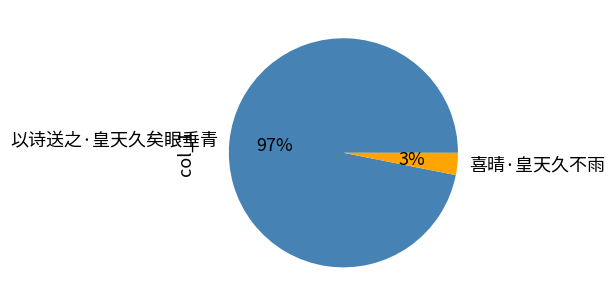

Rank the categories by value from lowest to highest.

喜晴·皇天久不雨, 以诗送之·皇天久矣眼垂青